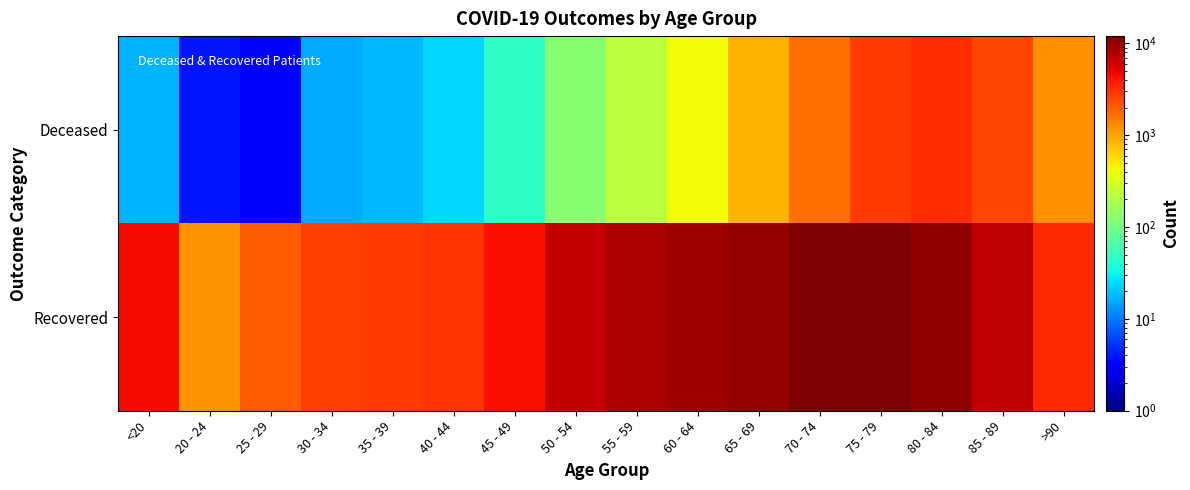

Reading left to right, list all the values displayed in this chart.

Deceased: <20=17	20 - 24=4	25 - 29=3	30 - 34=16	35 - 39=18	40 - 44=24	45 - 49=47	50 - 54=124	55 - 59=220	60 - 64=424	65 - 69=834	70 - 74=1663	75 - 79=2809	80 - 84=3233	85 - 89=2503	>90=1192
Recovered: <20=4485	20 - 24=1182	25 - 29=2000	30 - 34=2726	35 - 39=2776	40 - 44=3035	45 - 49=4338	50 - 54=6697	55 - 59=8273	60 - 64=9035	65 - 69=9631	70 - 74=11680	75 - 79=12001	80 - 84=10332	85 - 89=7056	>90=3428